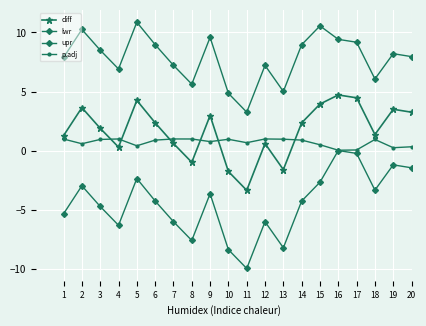

The upr series shows 2.6 at 2. True or false?

False